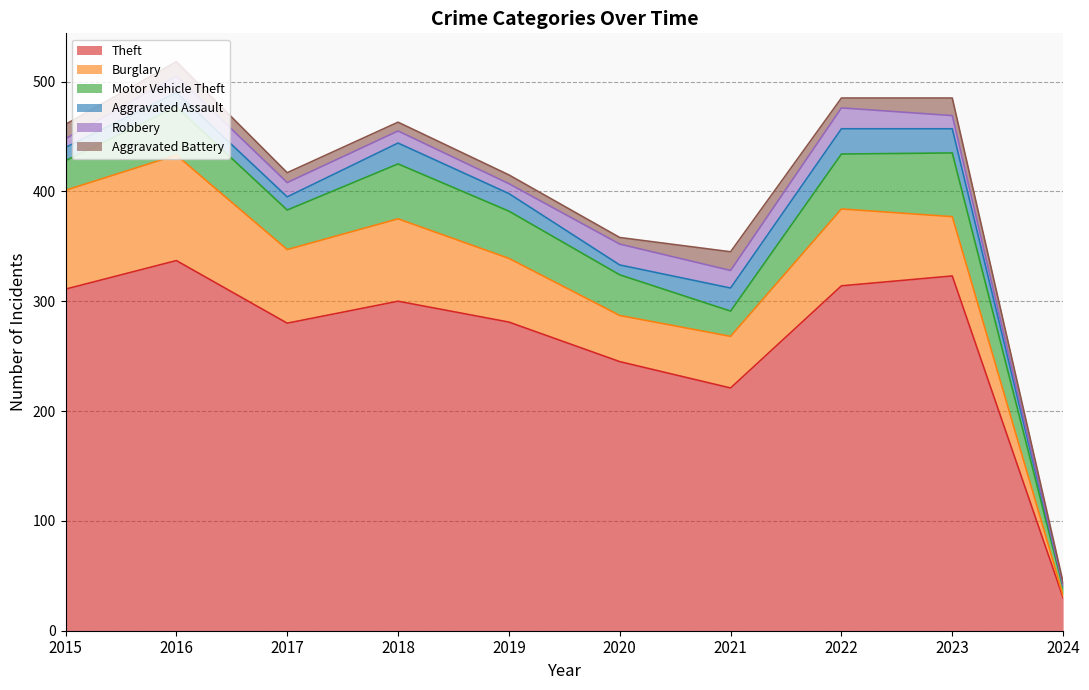

What is the difference between the highest and lowest values at 2020?

239